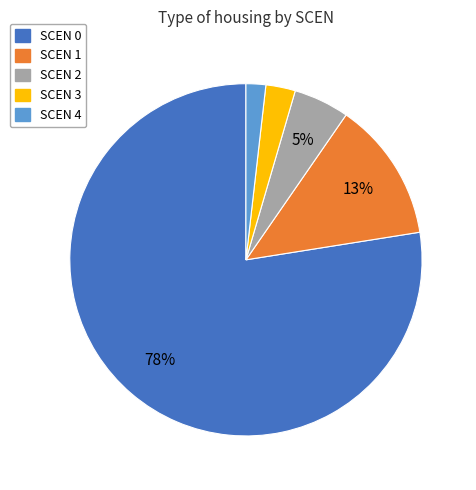

Is there a majority slice in this chart?

Yes